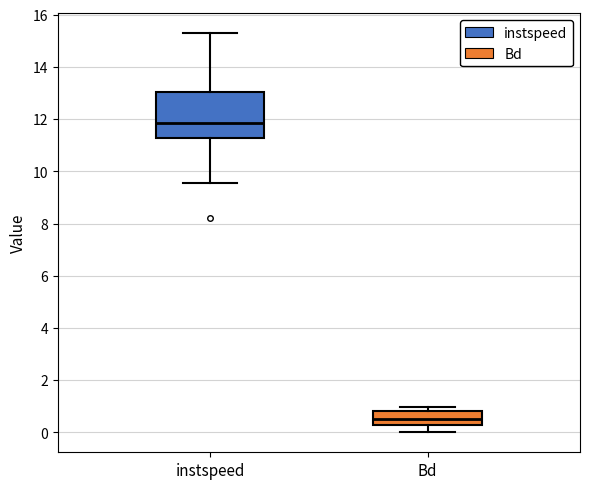

Which box has the lowest median line?

Bd